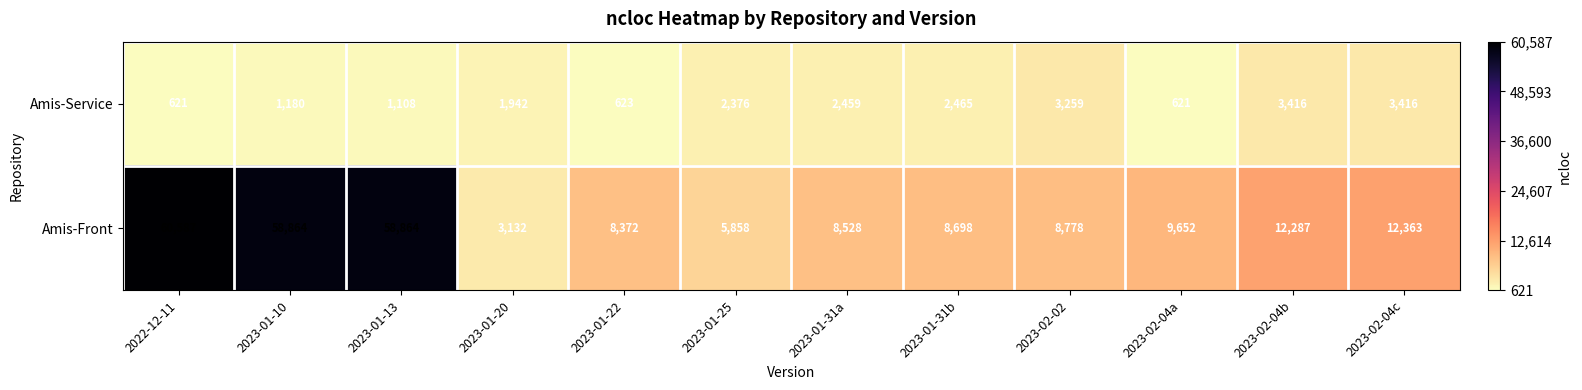

What is the maximum value shown in the chart?

60587